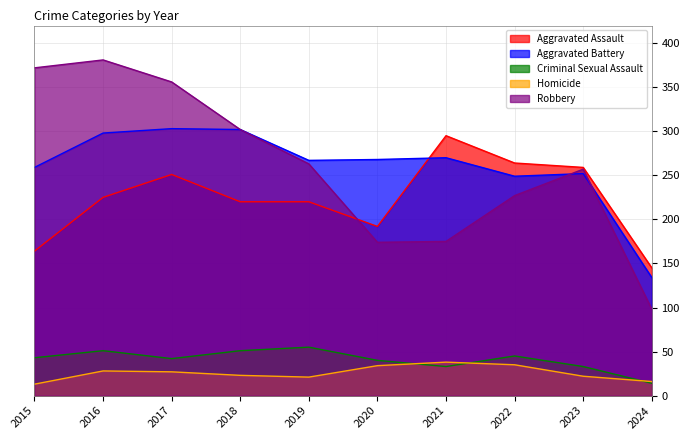

Which has a higher value, 2018 or 2024?

2018